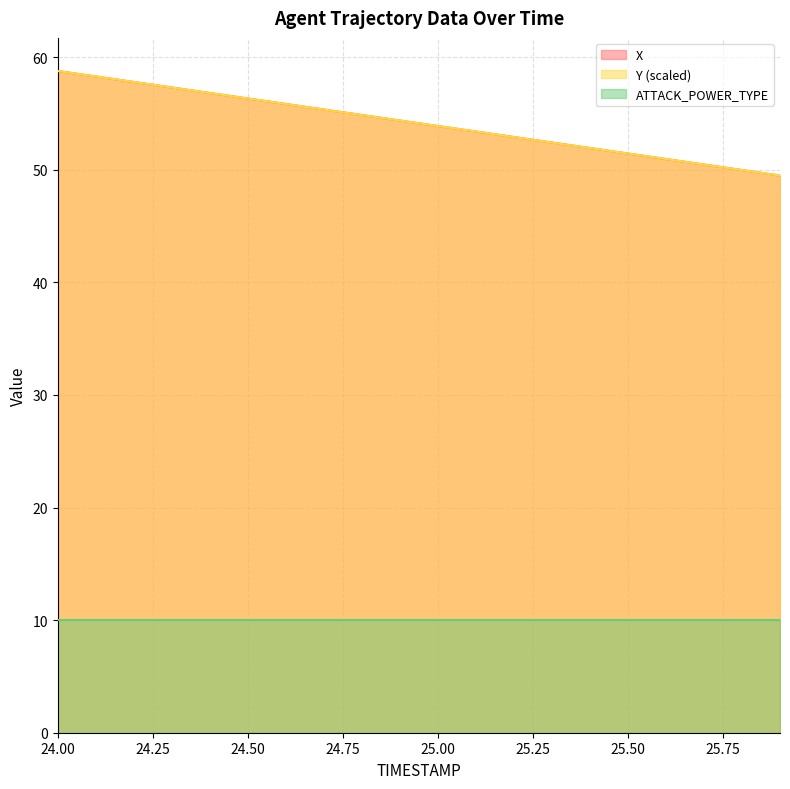

Is the value of X at 24.3 greater than the value of Y at 25.8?

Yes